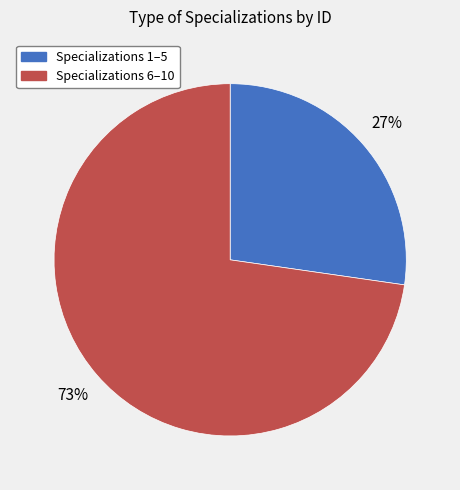

Count the number of slices in the pie.

2